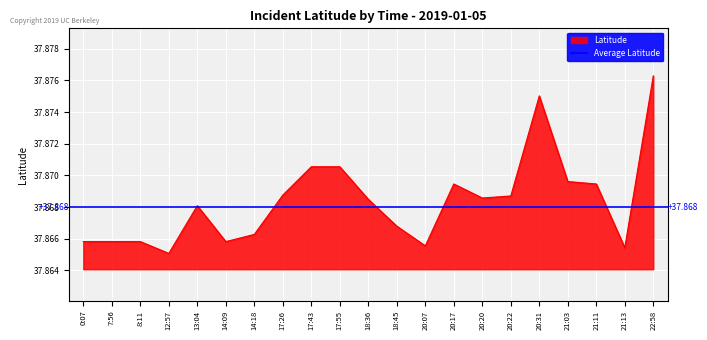

What is the label of the 2nd point from the right?

21:13